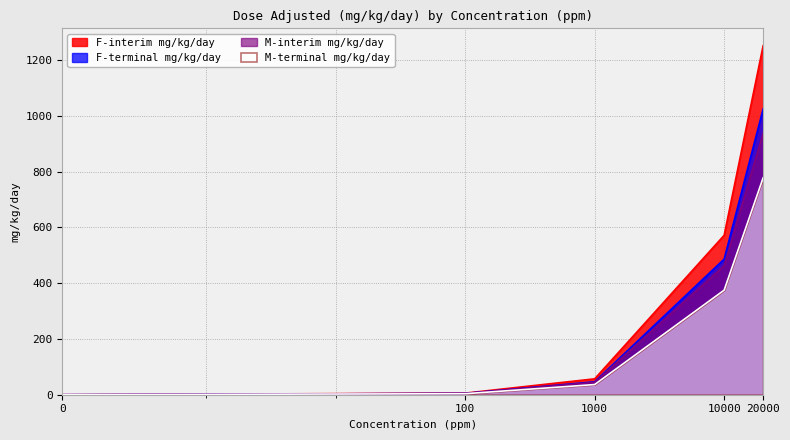

Which series has the largest range (max minus min)?

F-interim mg/kg/day